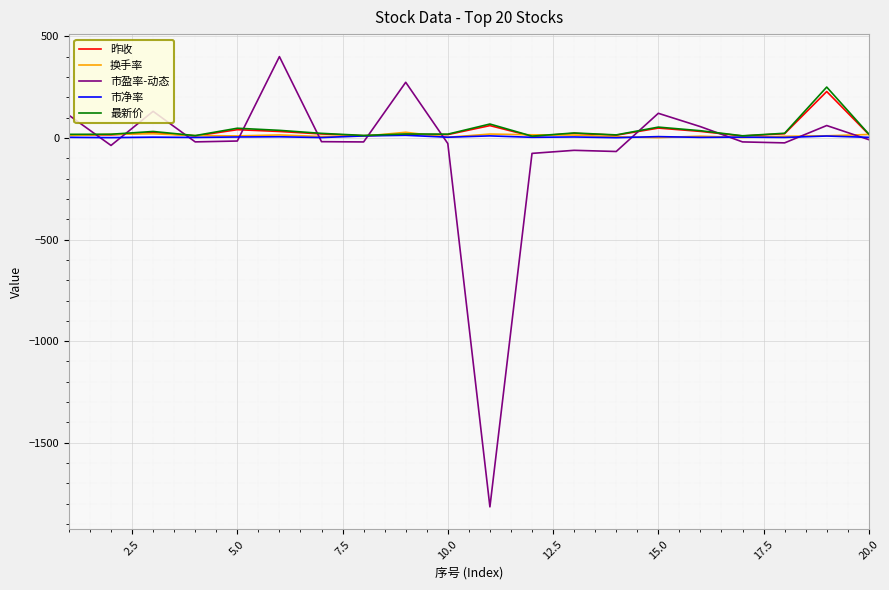

Which series has the largest range (max minus min)?

市盈率-动态